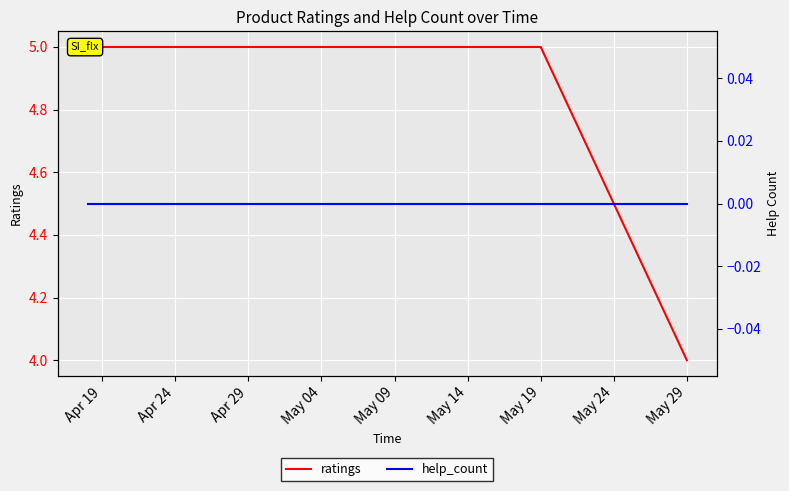

True or false: help_count and ratings cross at least once.

False